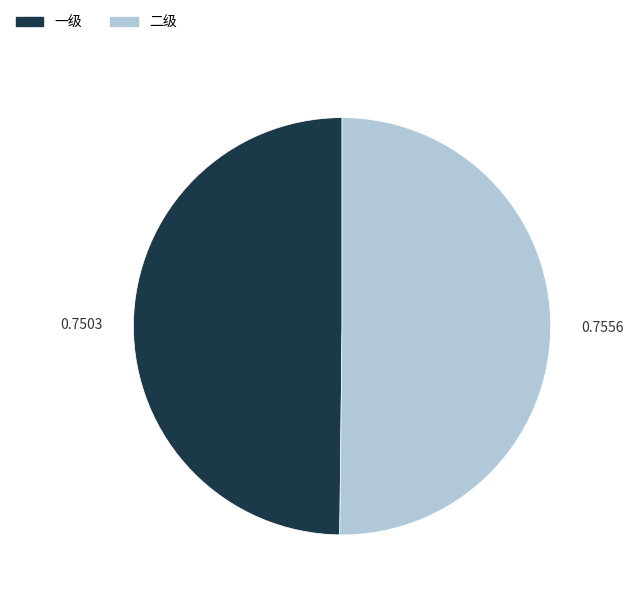

Is the sum of 二级 and 一级 greater than half?

Yes